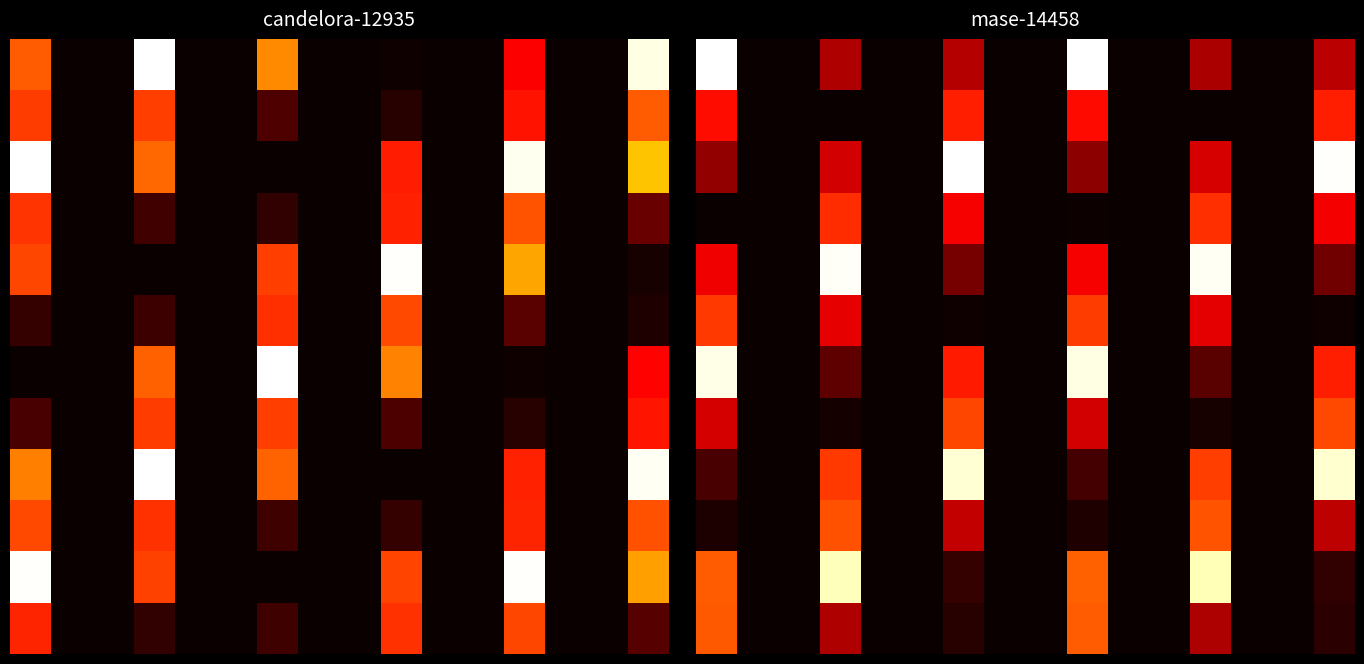

What is the sum of all 2 values?

27223.5